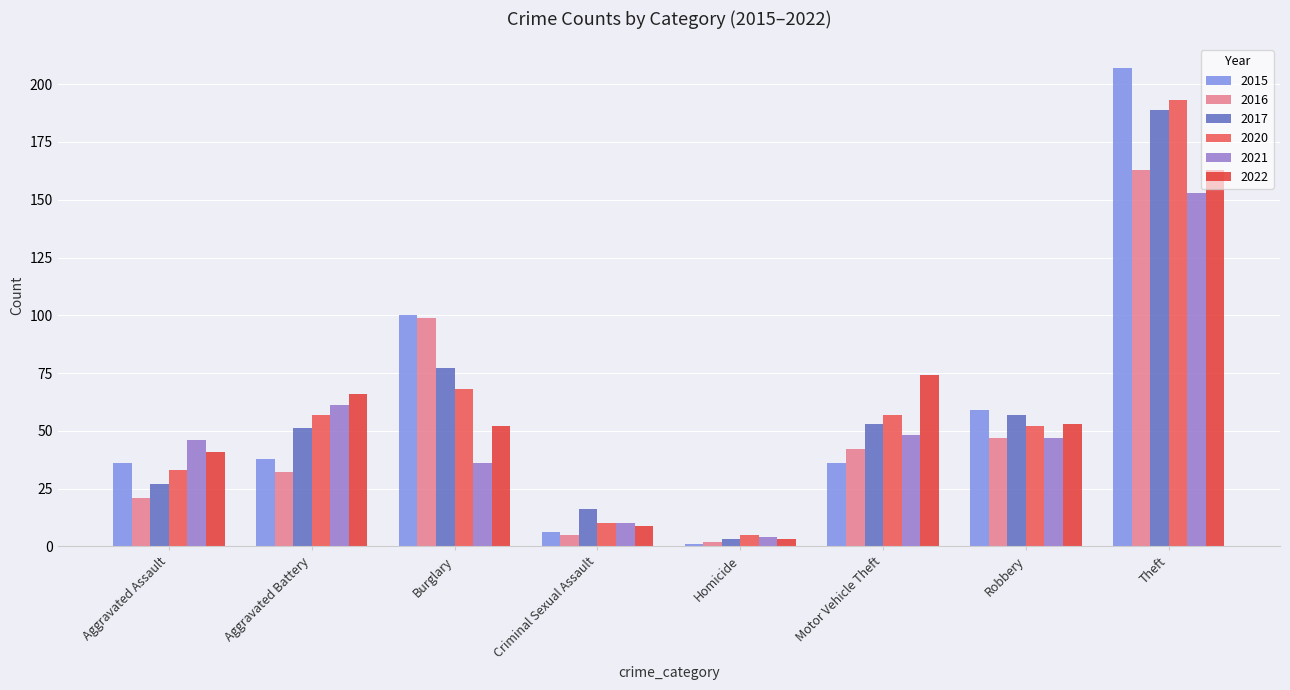

Does the chart contain stacked bars?

No